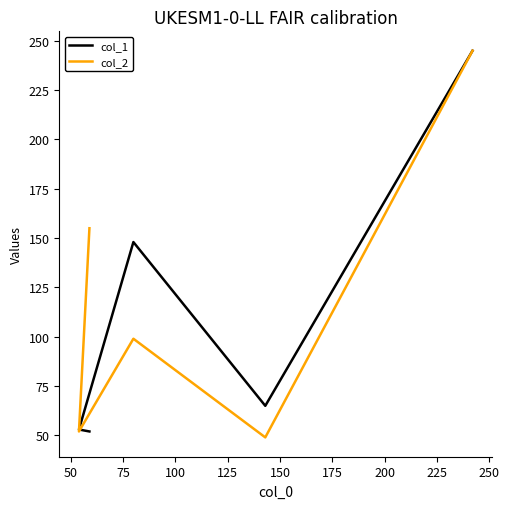

List the series in order of their peak value, lowest first.

col_1, col_2